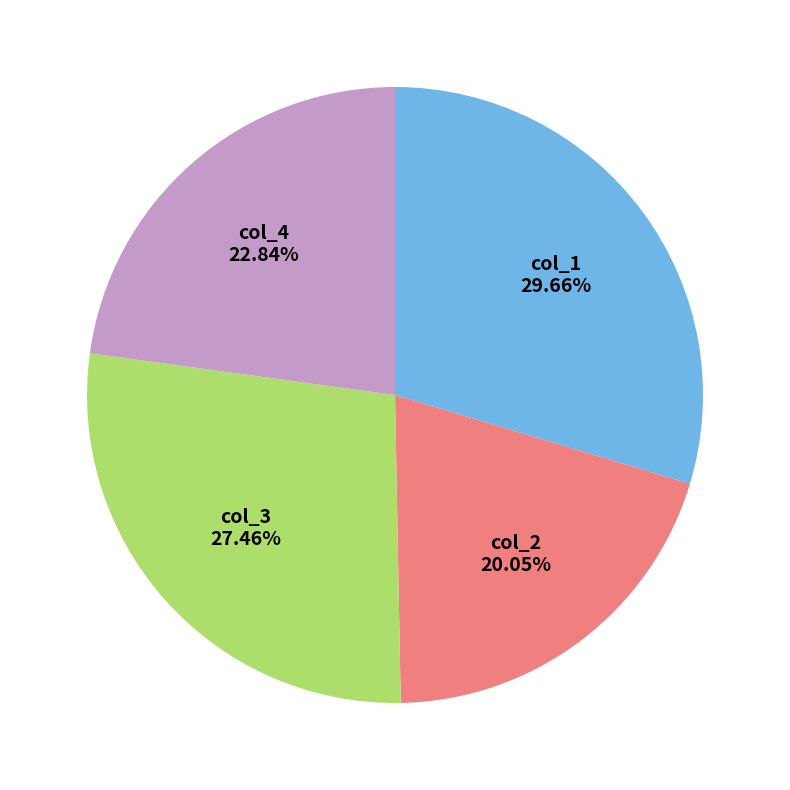

Does any single category account for the majority?

No